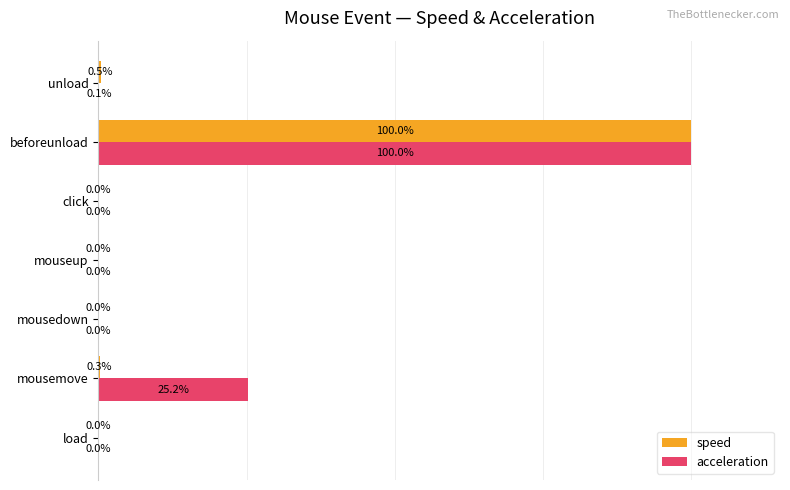

At which label is acceleration closest to 50?

mousemove